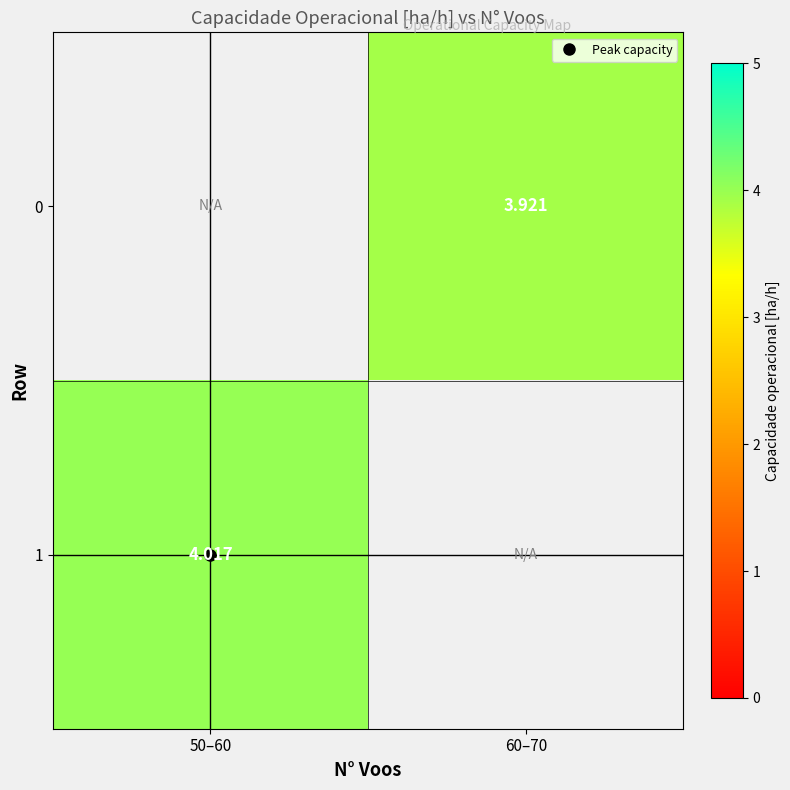

How many data points does each series have?

2